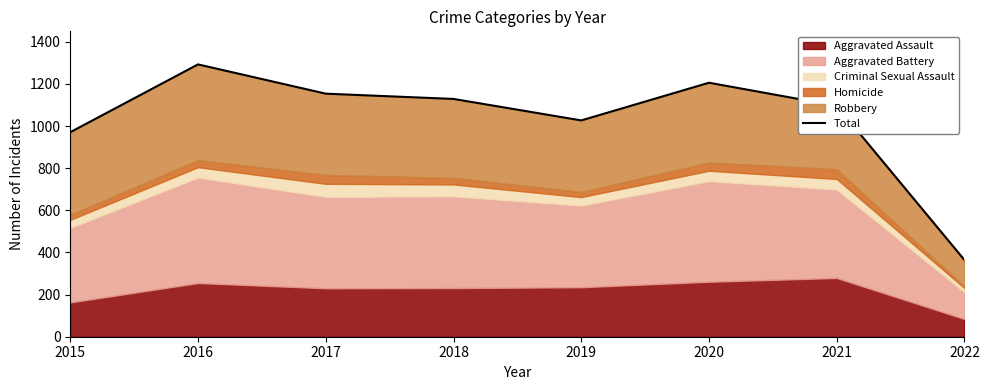

True or false: the data has more than 1 interior local peaks.

True